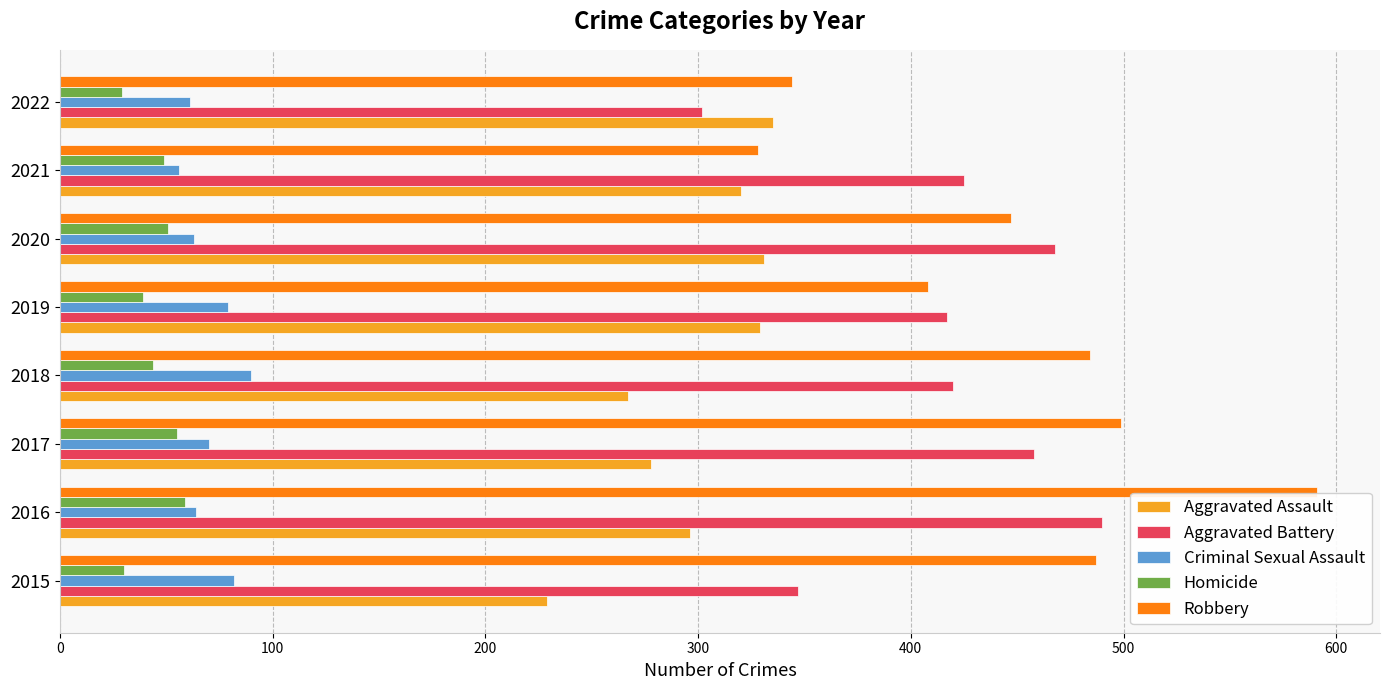

Rank the series by their maximum value, from highest to lowest.

Robbery, Aggravated Battery, Aggravated Assault, Criminal Sexual Assault, Homicide